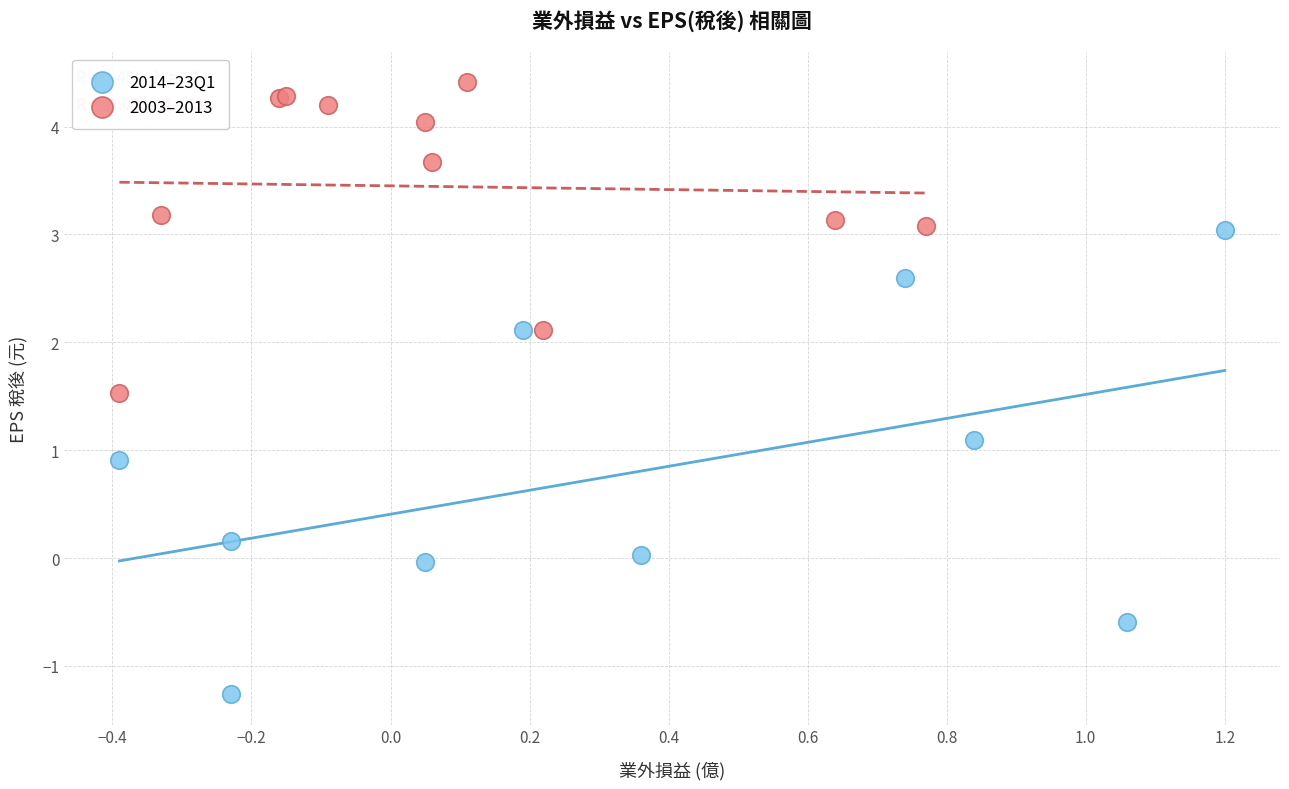

Which series has the largest Y range (max minus min)?

2014–23Q1